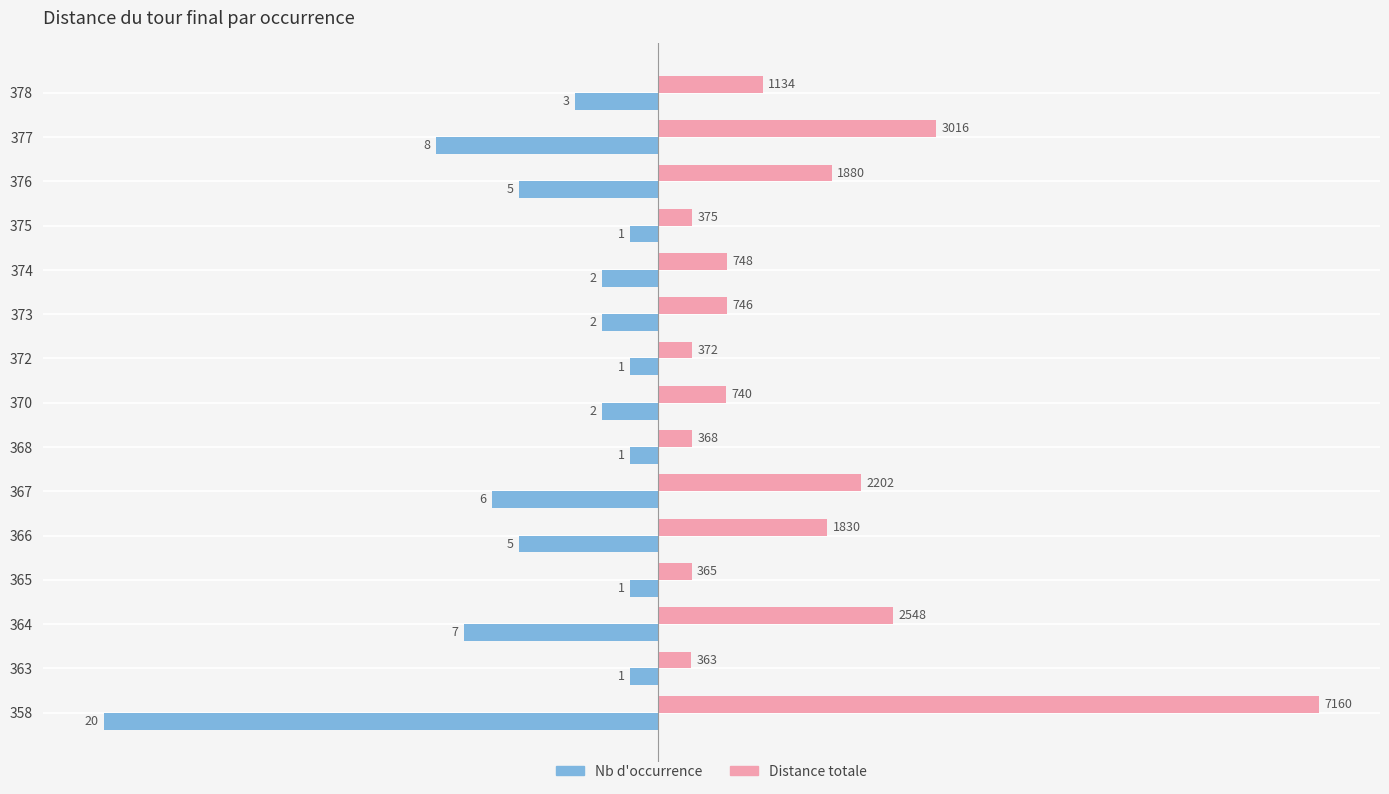

What are all the series names shown in the legend?

Nb d'occurrence, Distance totale